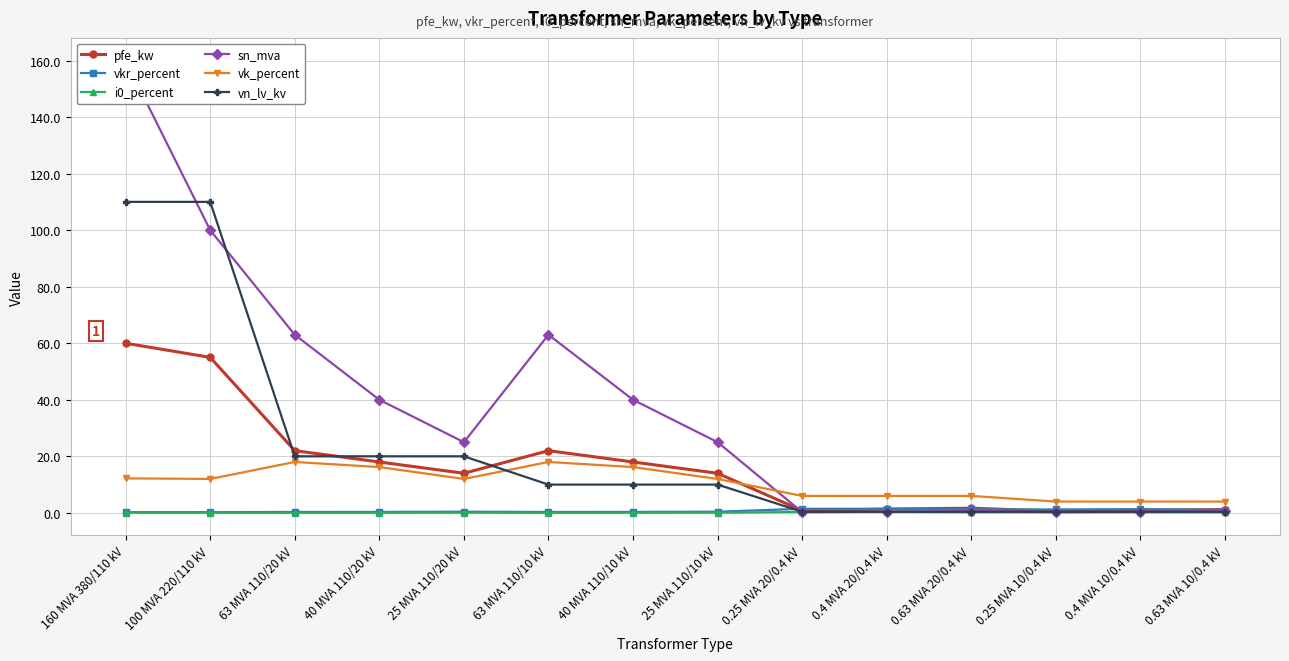

Is this an area chart (filled region under the line)?

No